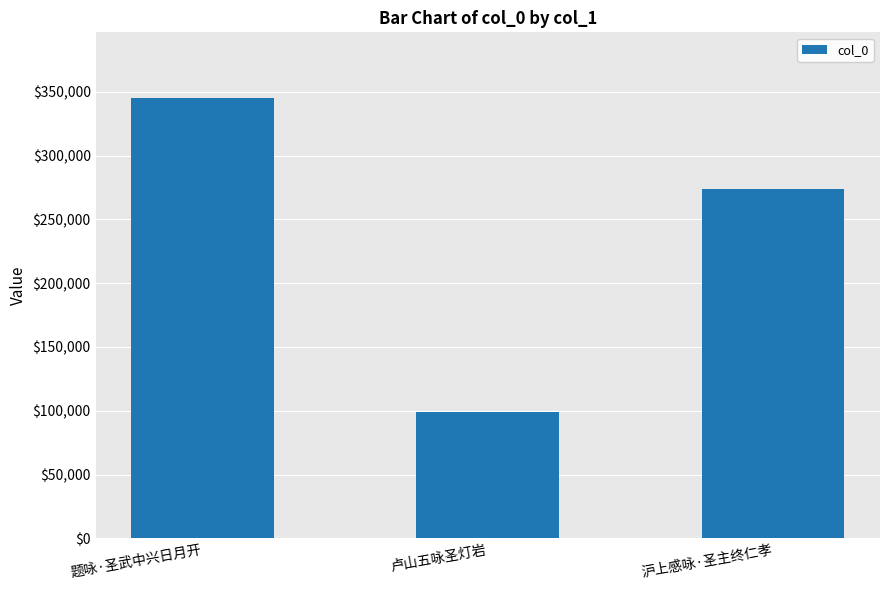

What is the change in value from 卢山五咏圣灯岩 to 沪上感咏·圣主终仁孝?

+174557